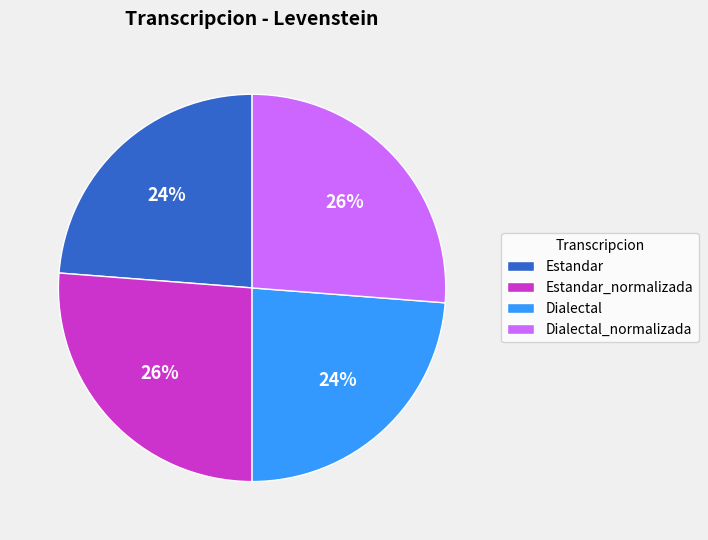

To the nearest percent, what portion does Estandar_normalizada represent?

26%